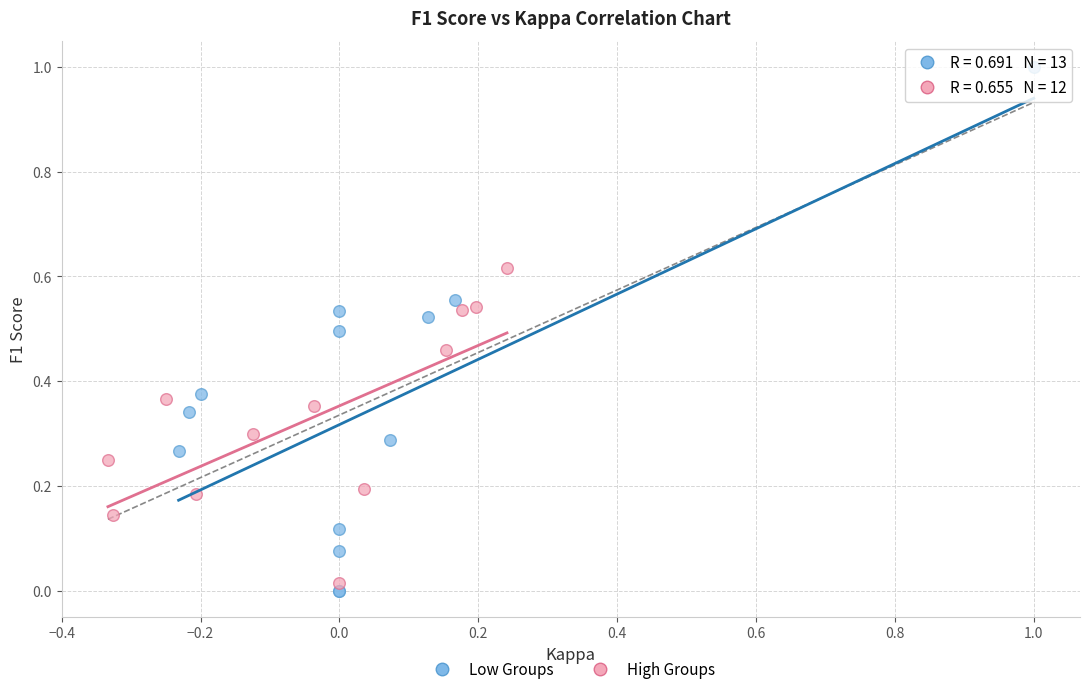

Which series has the largest Y range (max minus min)?

Low Groups